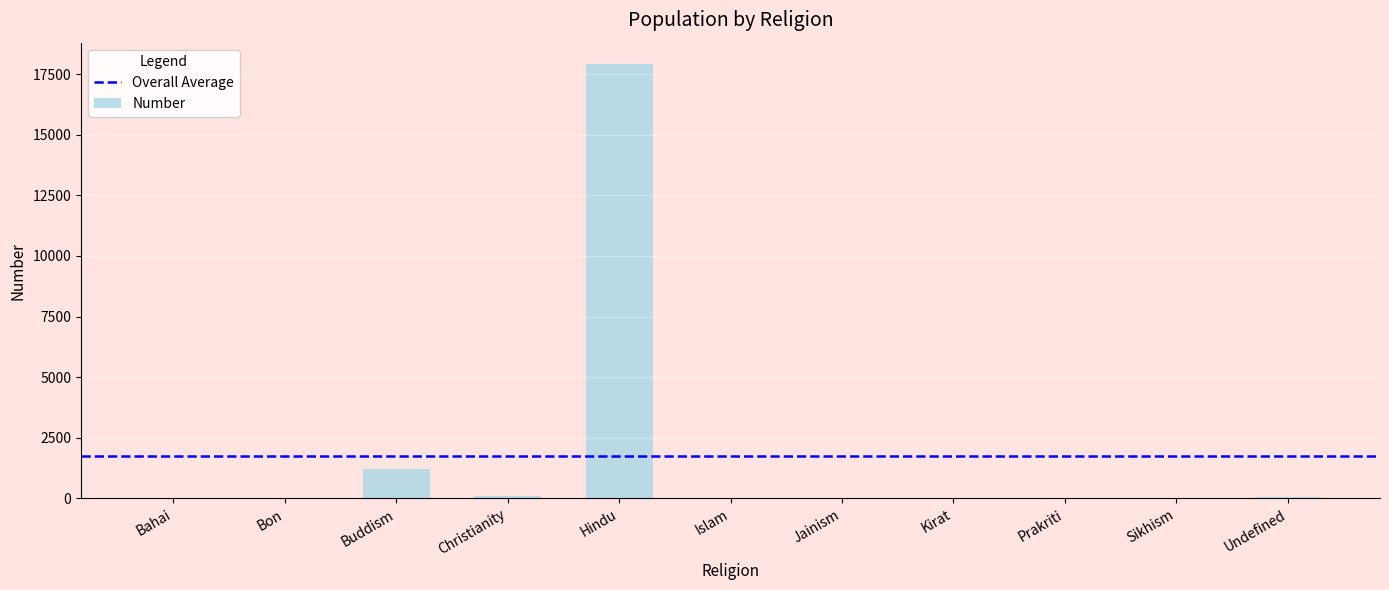

What is the maximum value shown in the chart?

17902